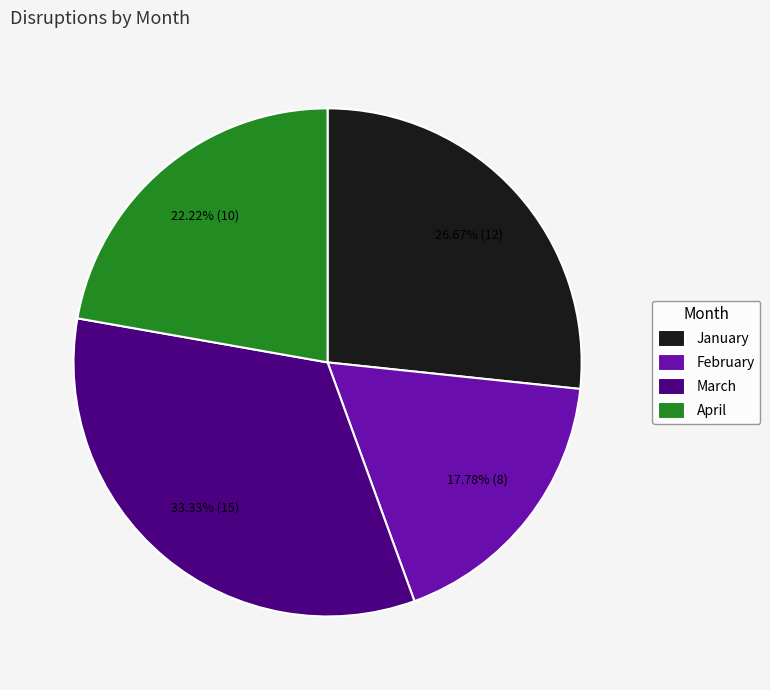

Is it true that February is 18% of the pie?

True